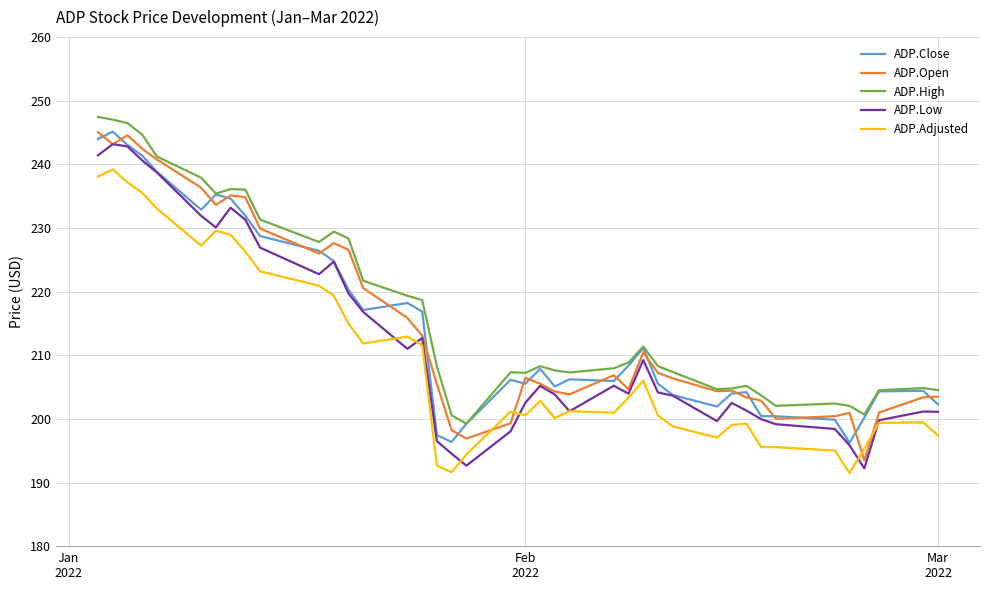

What are all the series names shown in the legend?

ADP.Close, ADP.Open, ADP.High, ADP.Low, ADP.Adjusted